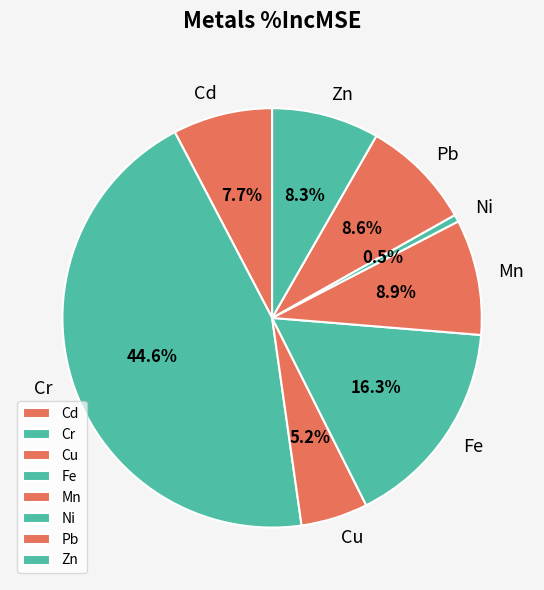

Is there any slice that represents more than half of the pie?

No